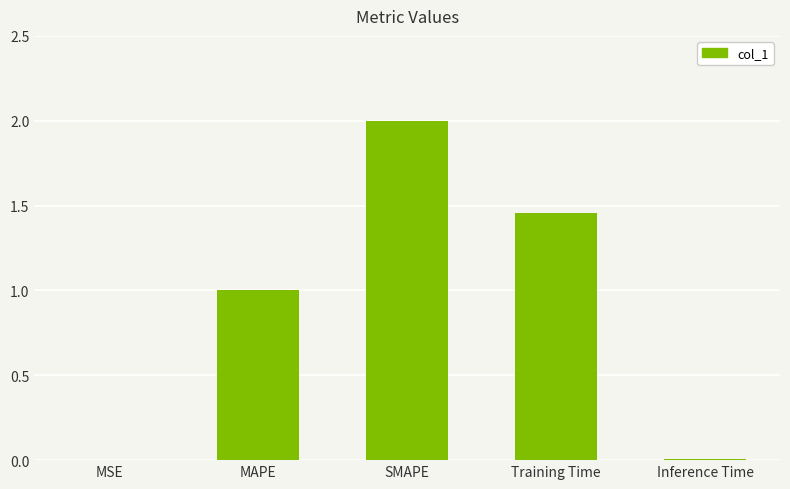

Count the number of values greater than 1.

3